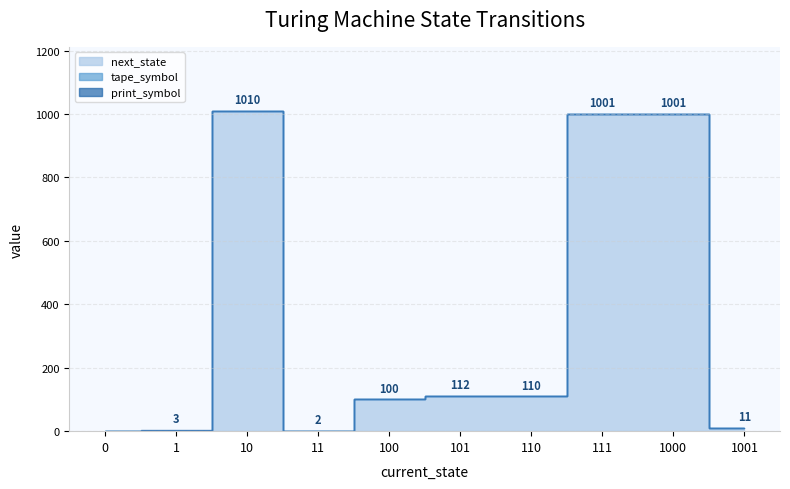

What are all the series names shown in the legend?

next_state, tape_symbol, print_symbol